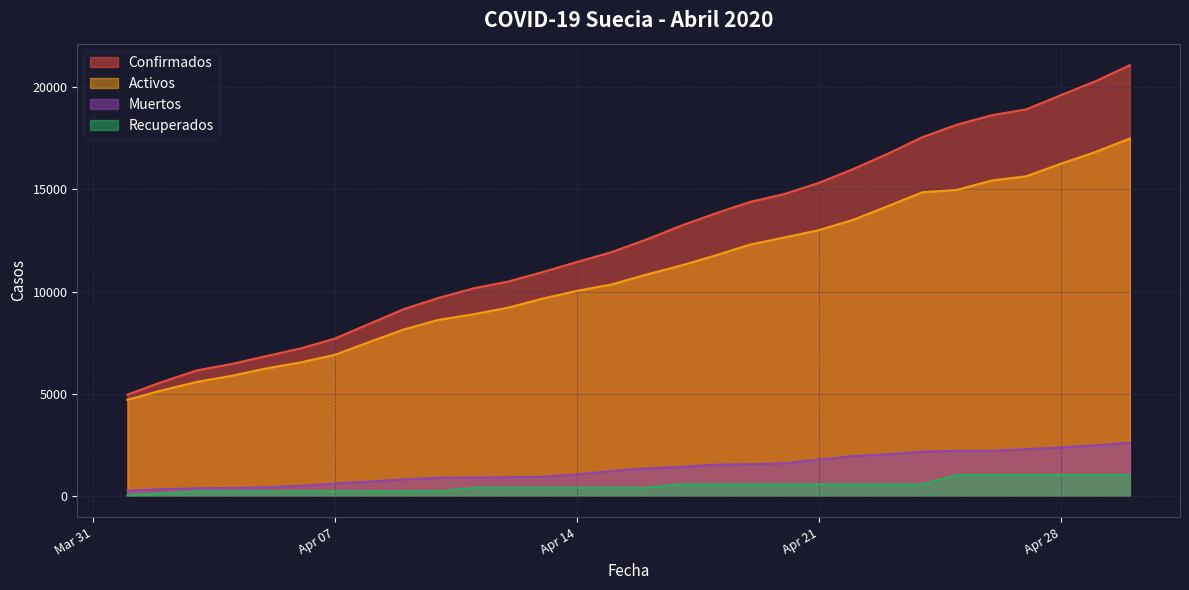

Reading left to right, list all the values displayed in this chart.

Confirmados: 4947	5568	6131	6443	6830	7206	7693	8419	9141	9685	10151	10483	10948	11445	11927	12540	13216	13822	14385	14777	15322	16004	16755	17567	18177	18640	18926	19621	20302	21092
Activos: 4692	5157	5568	5865	6224	6524	6897	7527	8143	8610	8883	9203	9648	10031	10343	10826	11266	11761	12295	12647	13007	13517	14184	14865	14980	15441	15647	16261	16835	17501
Muertos: 239	308	358	373	401	477	591	687	793	870	887	899	919	1033	1203	1333	1400	1511	1540	1580	1765	1937	2021	2152	2192	2194	2274	2355	2462	2586
Recuperados: 16	103	205	205	205	205	205	205	205	205	381	381	381	381	381	381	550	550	550	550	550	550	550	550	1005	1005	1005	1005	1005	1005